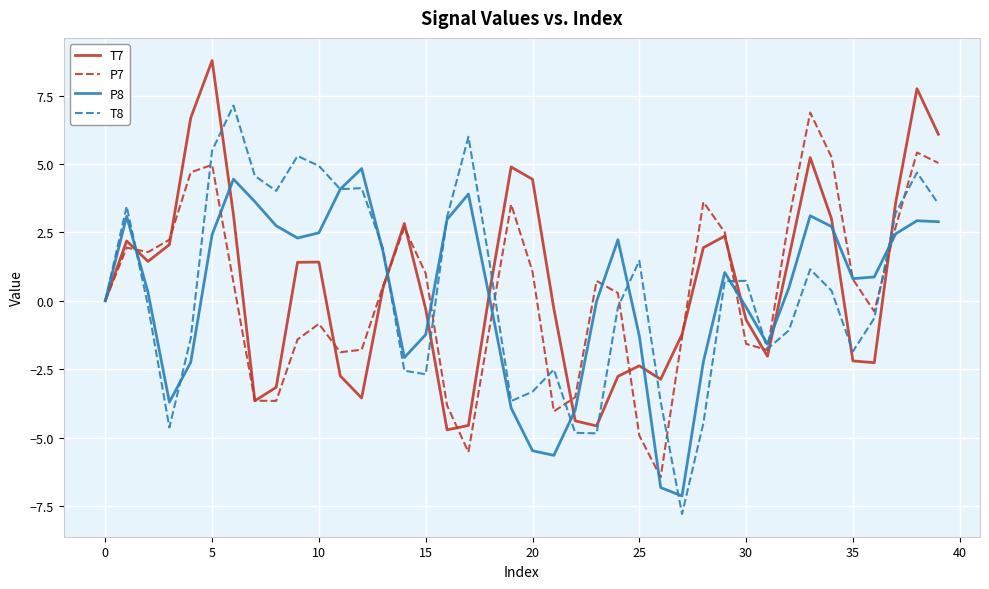

What is the highest value of the P8 series?

4.8